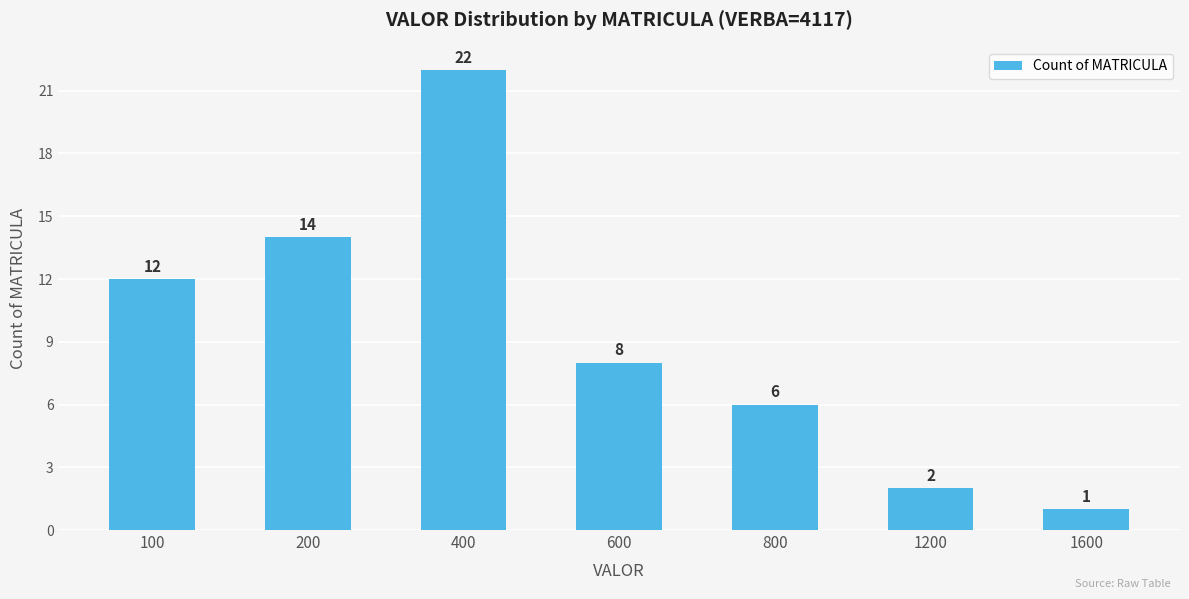

Does the chart contain any negative values?

No